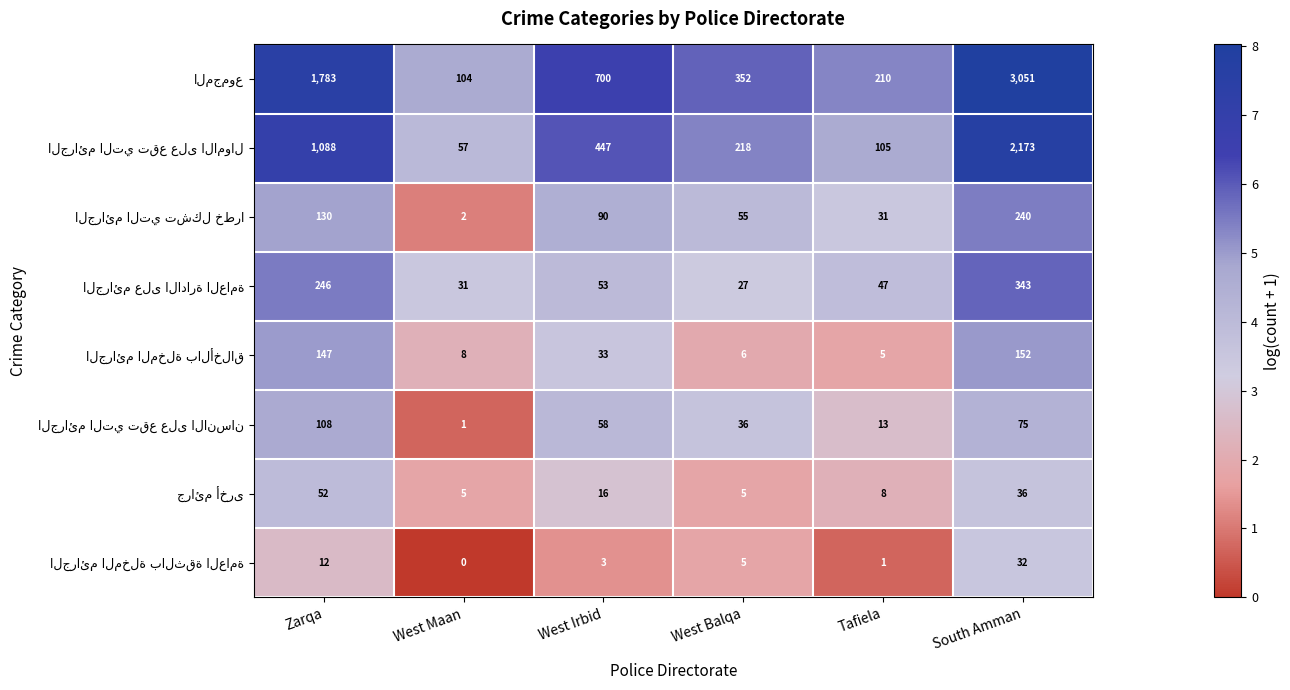

What is the total value across all series at West Irbid?

1400